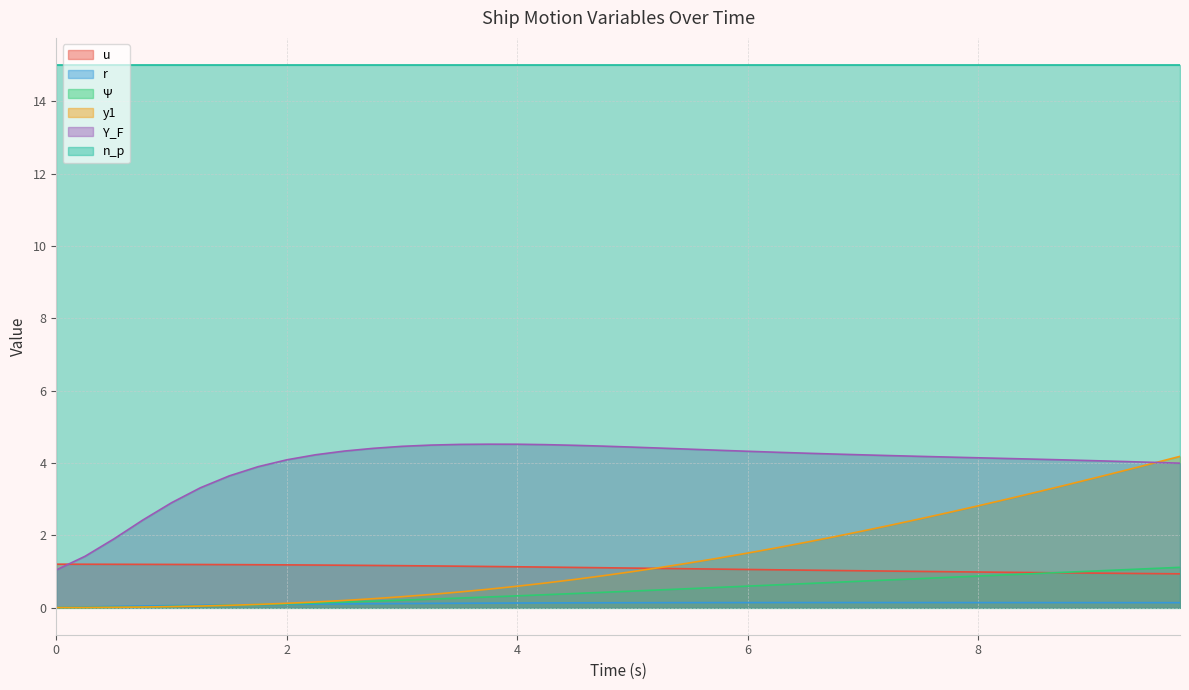

True or false: u and r cross at least once.

False